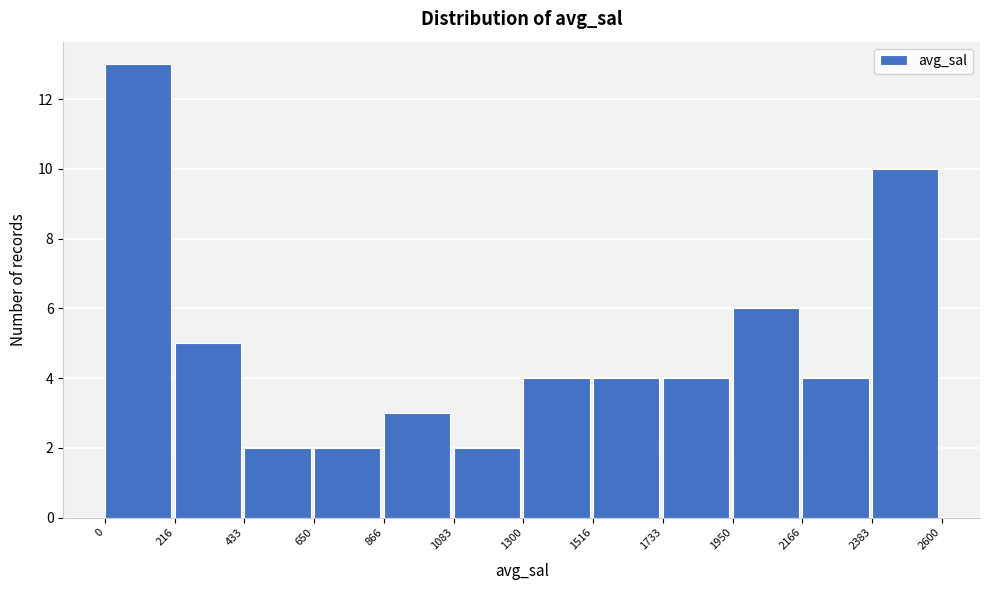

Reading left to right, list every bar in this chart as the range it spans on the x-axis followed by its height. The values are not printed on the chart, so give them approximately, as read against the axis.

0 to 216: 13
216 to 433: 5
433 to 650: 2
650 to 866: 2
866 to 1083: 3
1083 to 1300: 2
1300 to 1516: 4
1516 to 1733: 4
1733 to 1950: 4
1950 to 2166: 6
2166 to 2383: 4
2383 to 2600: 10